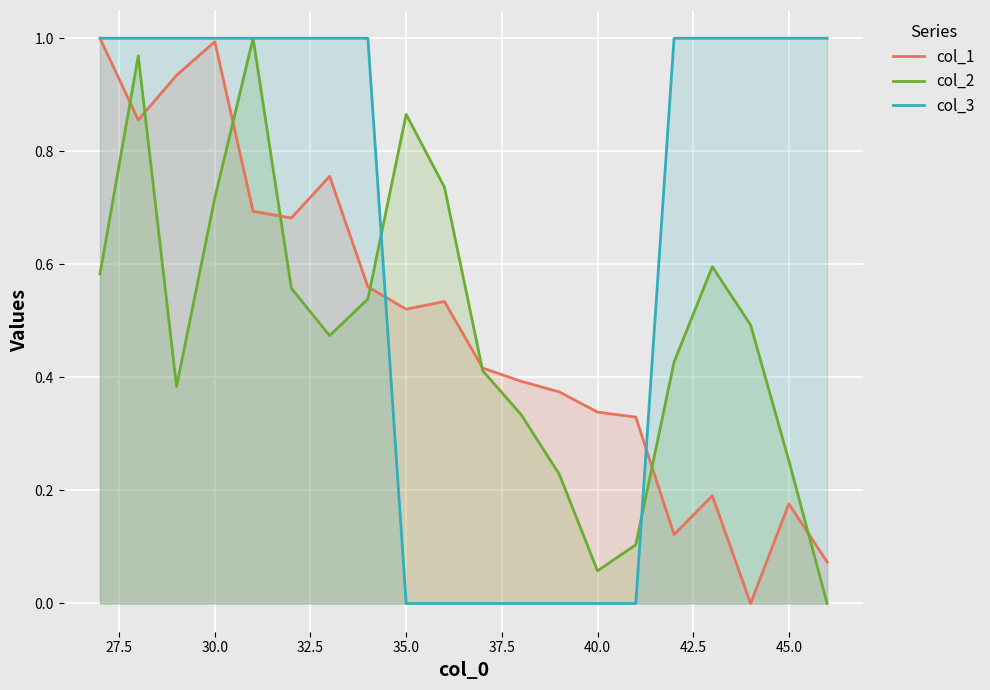

Which series has the largest total across all categories?

col_3